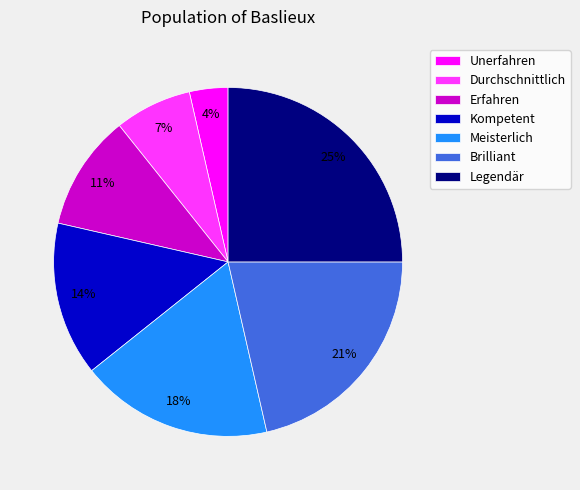

Is it true that Kompetent is 14% of the pie?

True